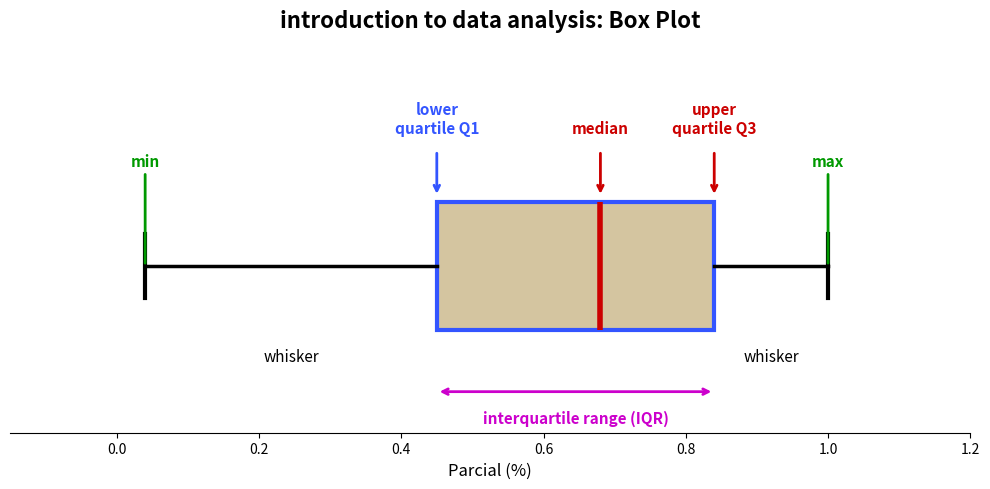

Transcribe this box plot: give where the median line is, the range the box spans, and where the two whiskers end, as read against the x-axis. The values are not printed on the chart, so give them approximately, as read against the axis.

median 0.68, box 0.46 to 0.84, whiskers 0.04 to 1.00